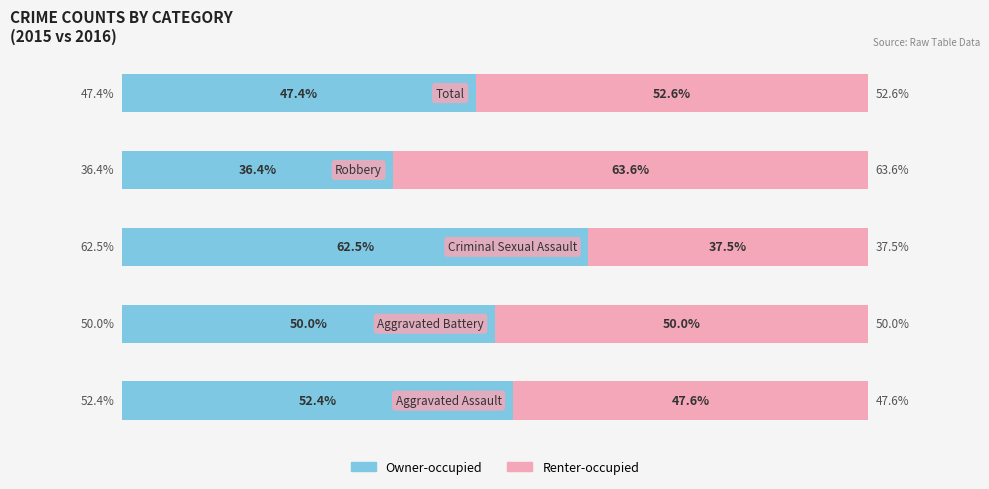

What are all the series names shown in the legend?

Owner-occupied, Renter-occupied